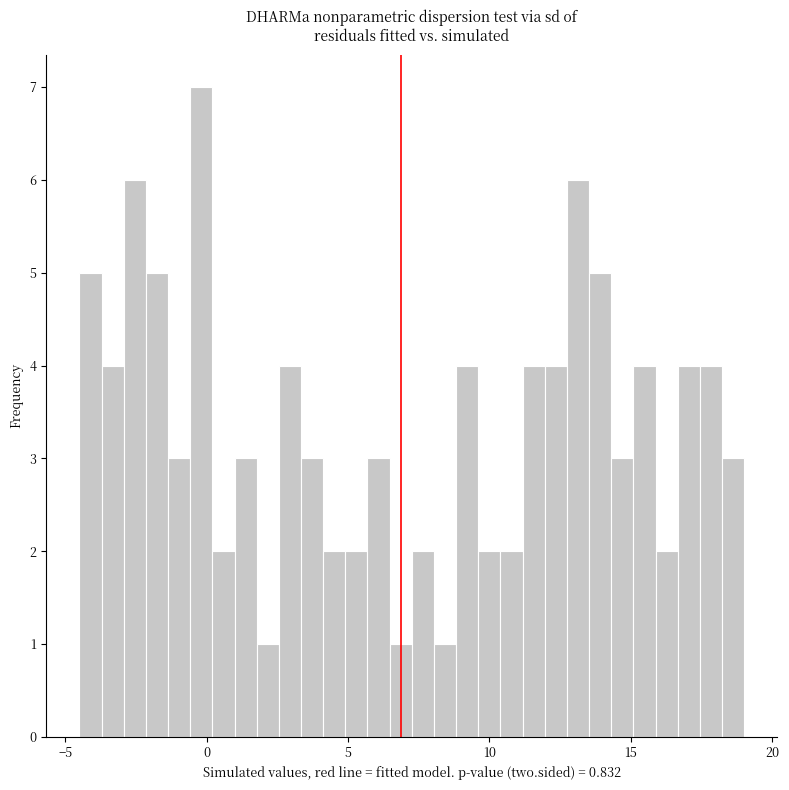

Read against the x-axis, roughly where is the centre of the tallest bar?

0.0